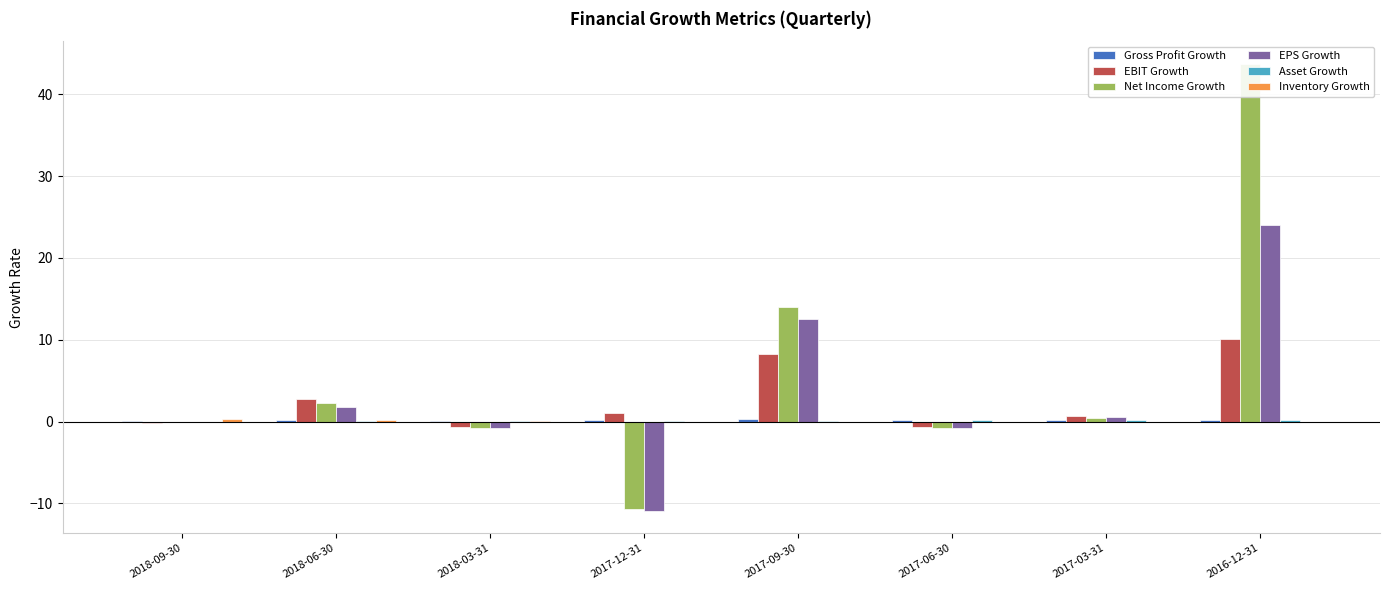

How many bars are there in each group?

6